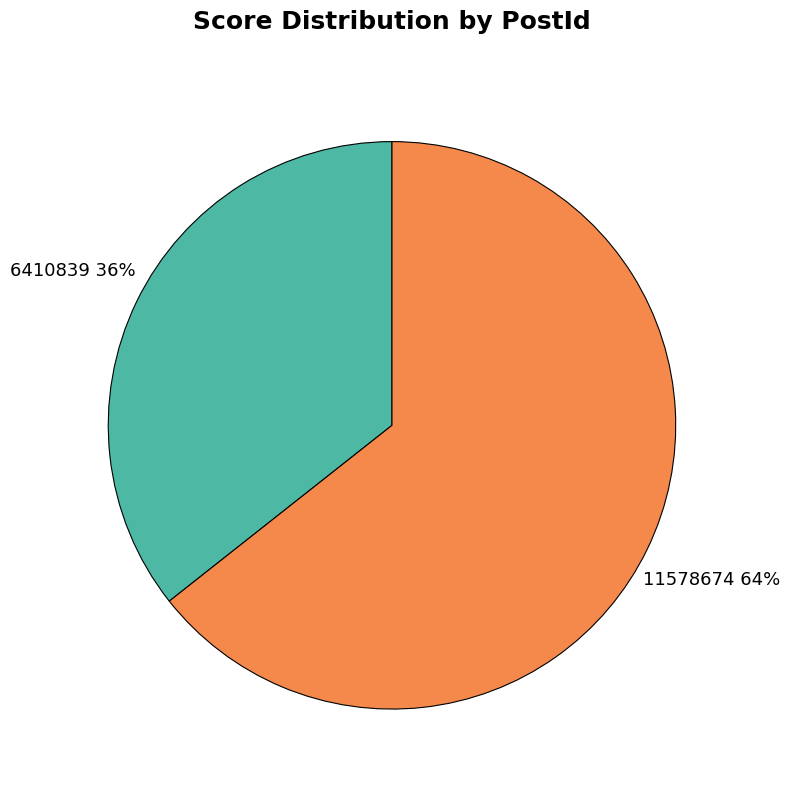

Is the sum of 11578674 and 6410839 greater than half?

Yes